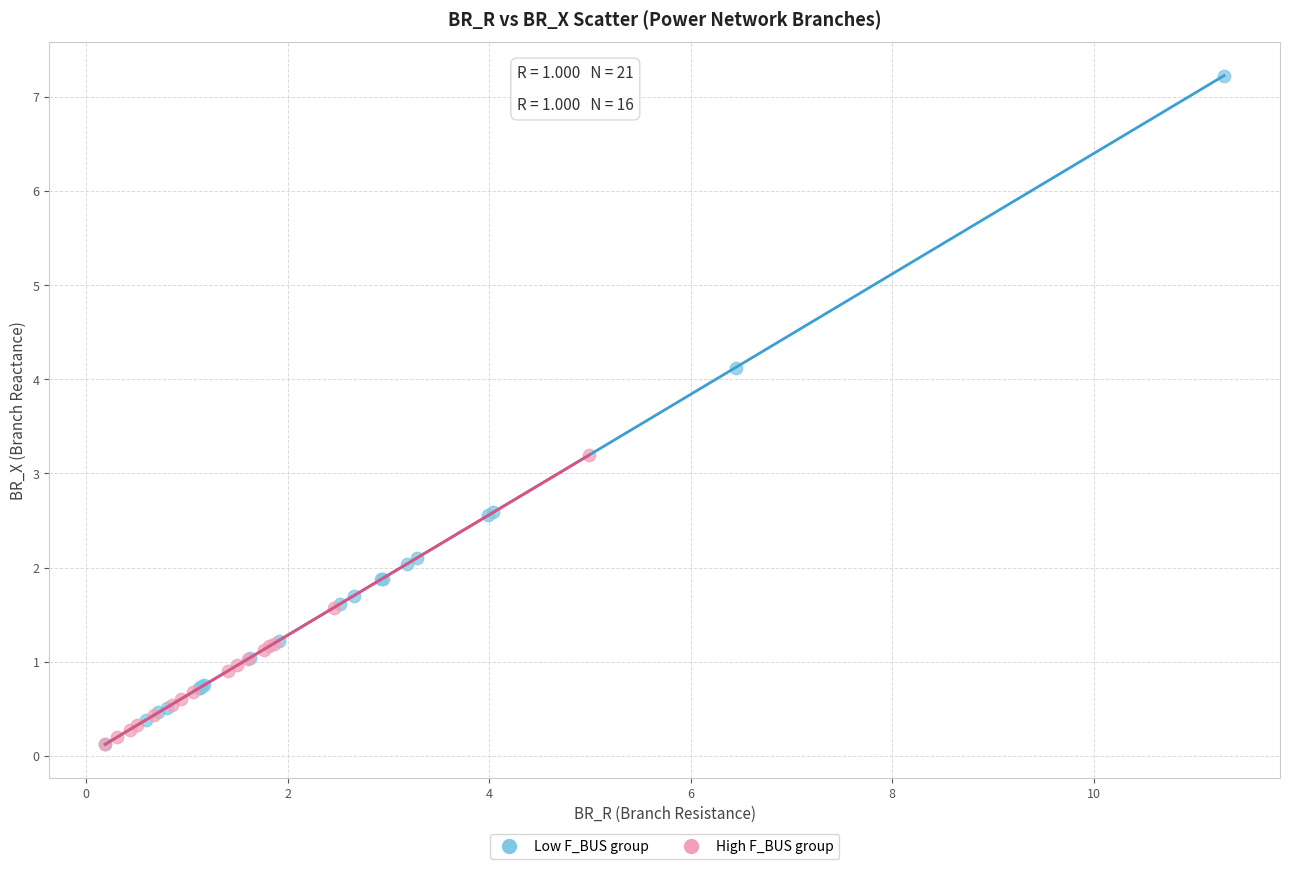

Which series has the largest Y range (max minus min)?

Low F_BUS group